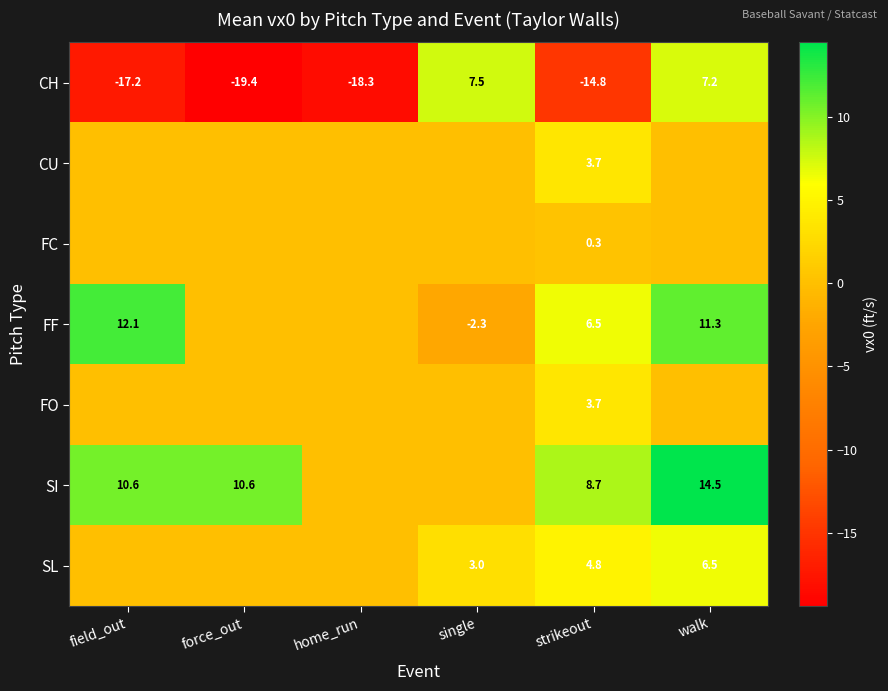

True or false: CH has a value of 7.2 at walk.

True